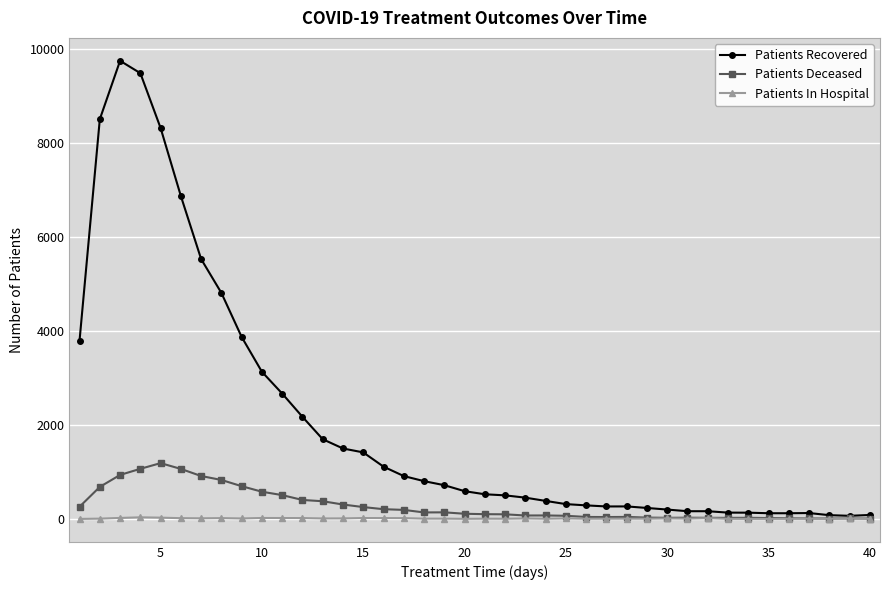

What is the maximum value shown in the chart?

9741